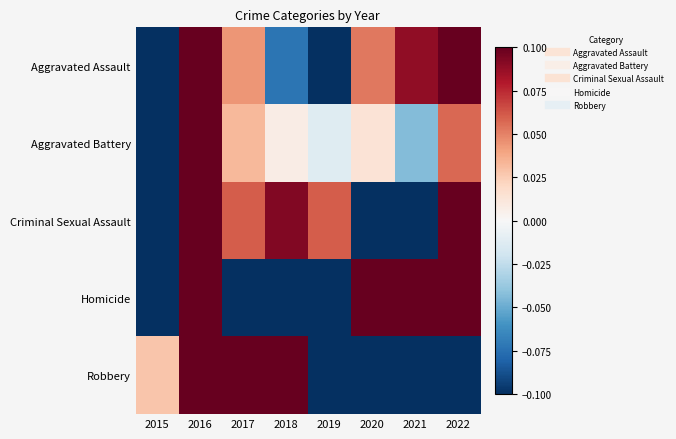

Reading right to left, transcribe all the data shown in this chart.

Aggravated Assault: 2022=0.1	2021=0.1	2020=0.1	2019=-0.1	2018=-0.1	2017=0.0	2016=0.1	2015=-0.1
Aggravated Battery: 2022=0.1	2021=-0.0	2020=0.0	2019=-0.0	2018=0.0	2017=0.0	2016=0.1	2015=-0.1
Criminal Sexual Assault: 2022=0.1	2021=-0.1	2020=-0.1	2019=0.1	2018=0.1	2017=0.1	2016=0.1	2015=-0.1
Homicide: 2022=0.1	2021=0.1	2020=0.1	2019=-0.1	2018=-0.1	2017=-0.1	2016=0.1	2015=-0.1
Robbery: 2022=-0.1	2021=-0.1	2020=-0.1	2019=-0.1	2018=0.1	2017=0.1	2016=0.1	2015=0.0